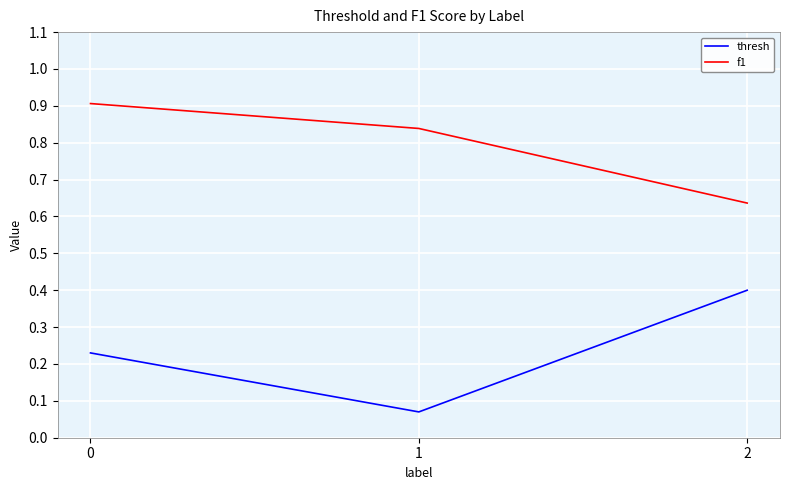

What is the maximum value shown in the chart?

0.9